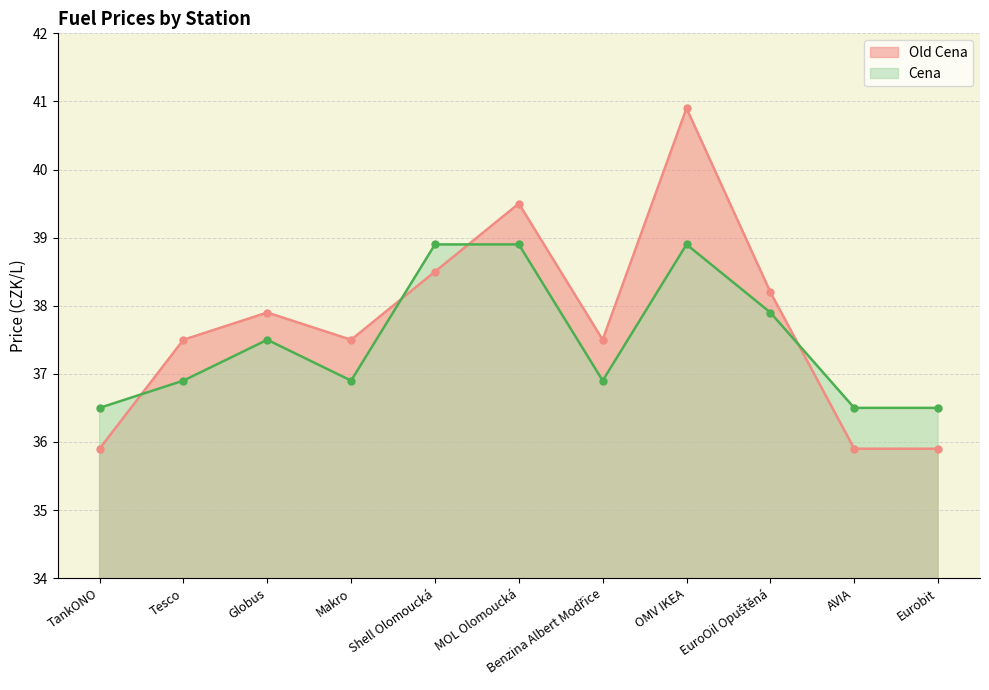

How many times do Old Cena and Cena cross each other?

4